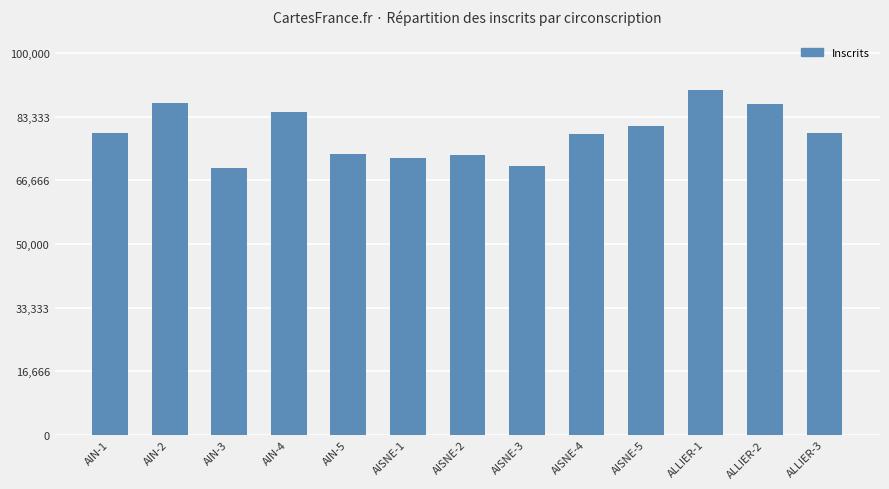

Does the chart contain any negative values?

No